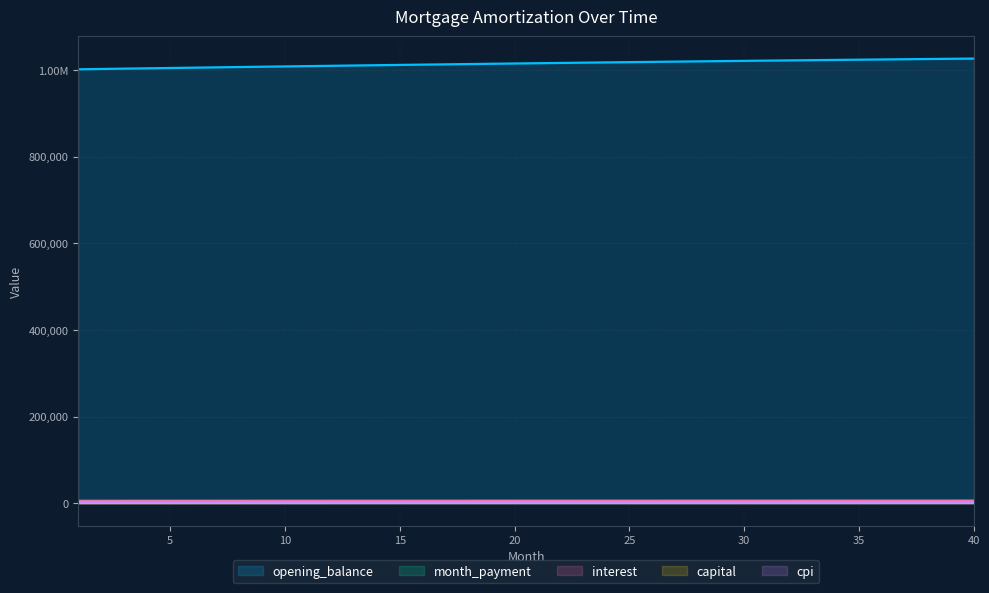

What is the sum of all month_payment values?

252148.4